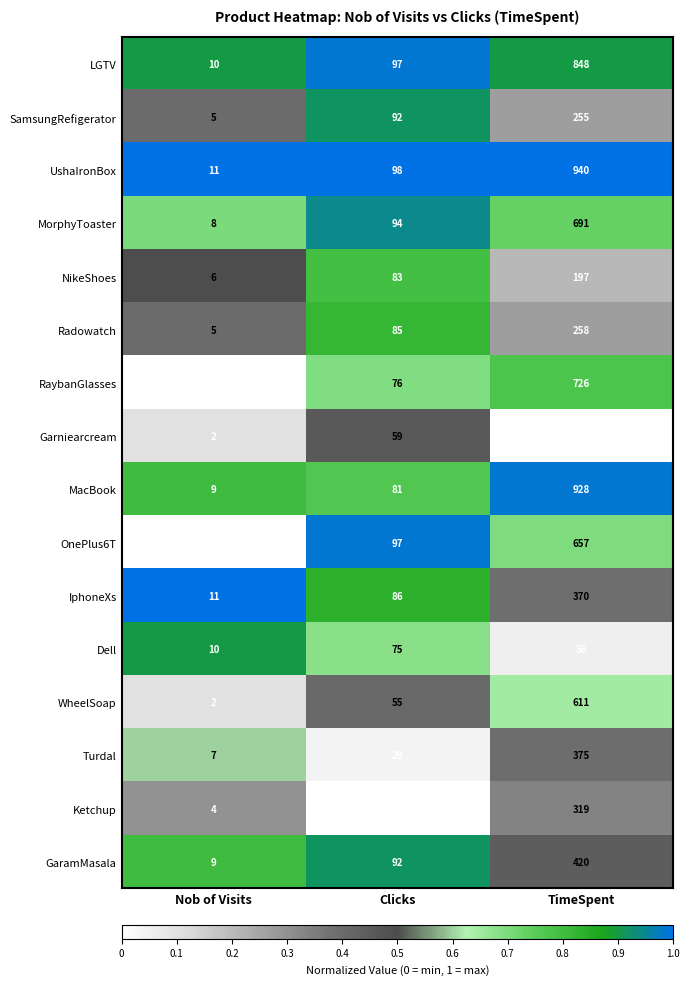

Which series has the widest spread of values?

UshaIronBox